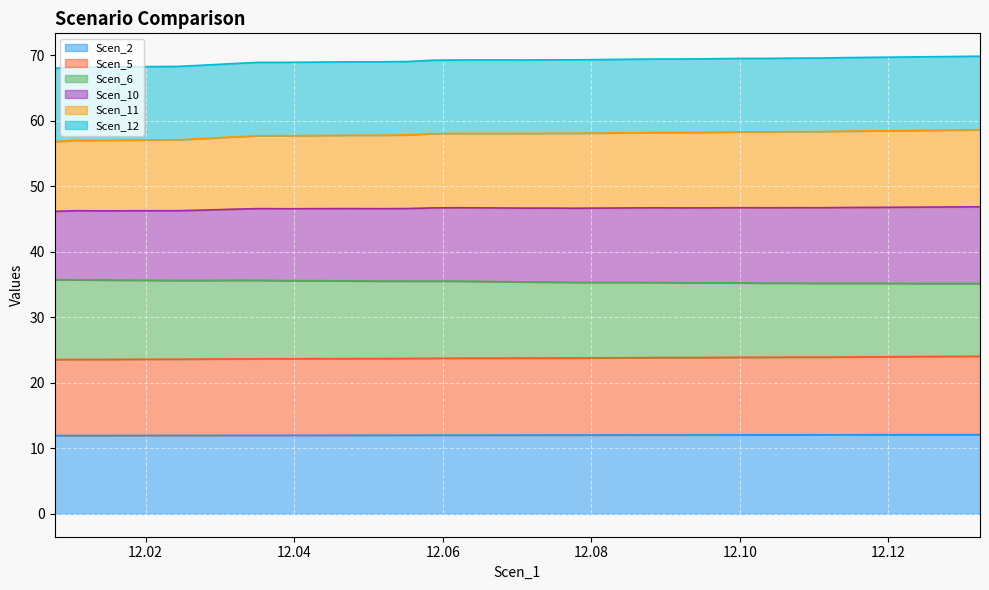

In Scen_5, how many points are higher than both neighbors (excluding endpoints)?

1